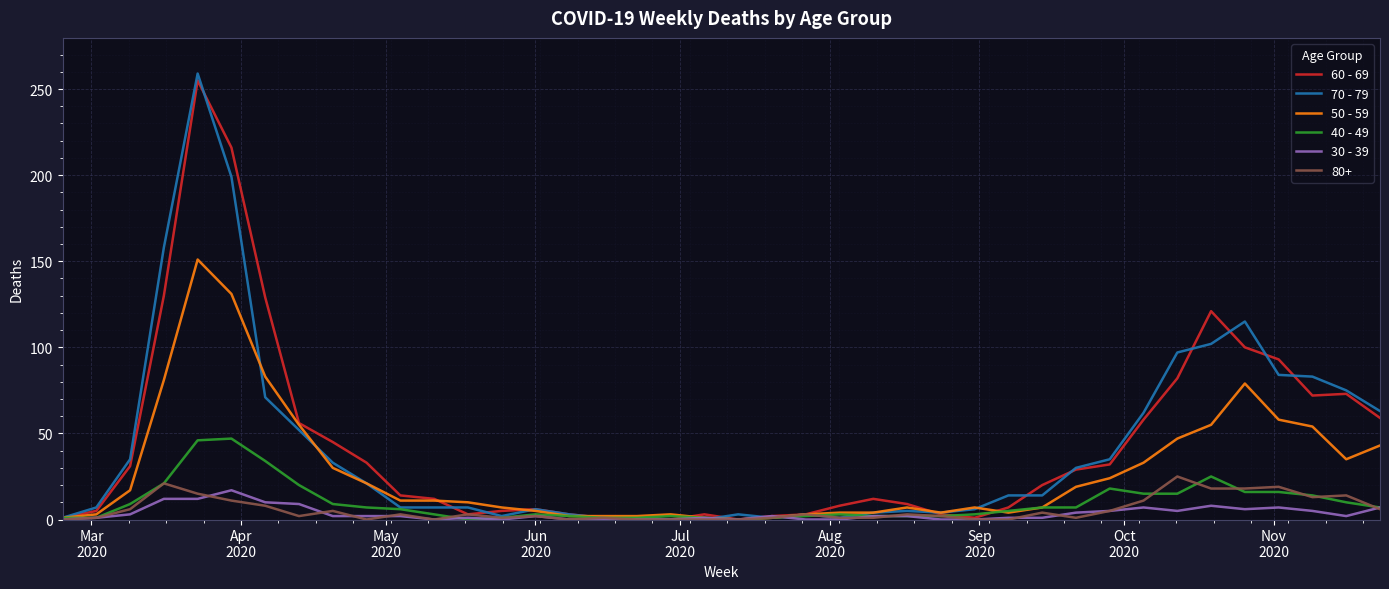

Which series has the largest range (max minus min)?

70 - 79